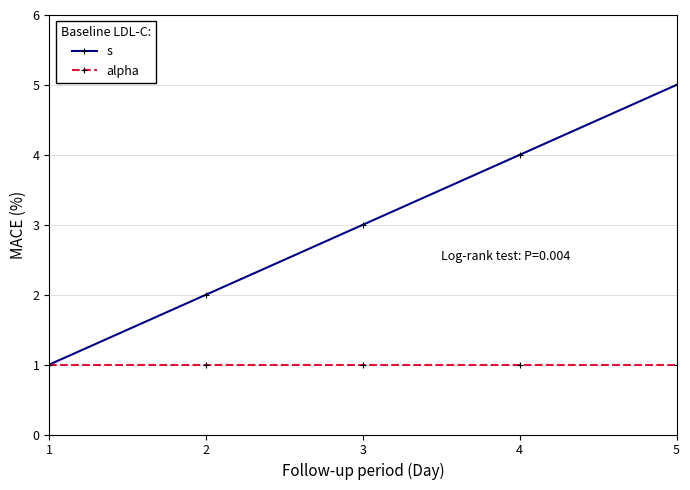

Which series has the widest spread of values?

s